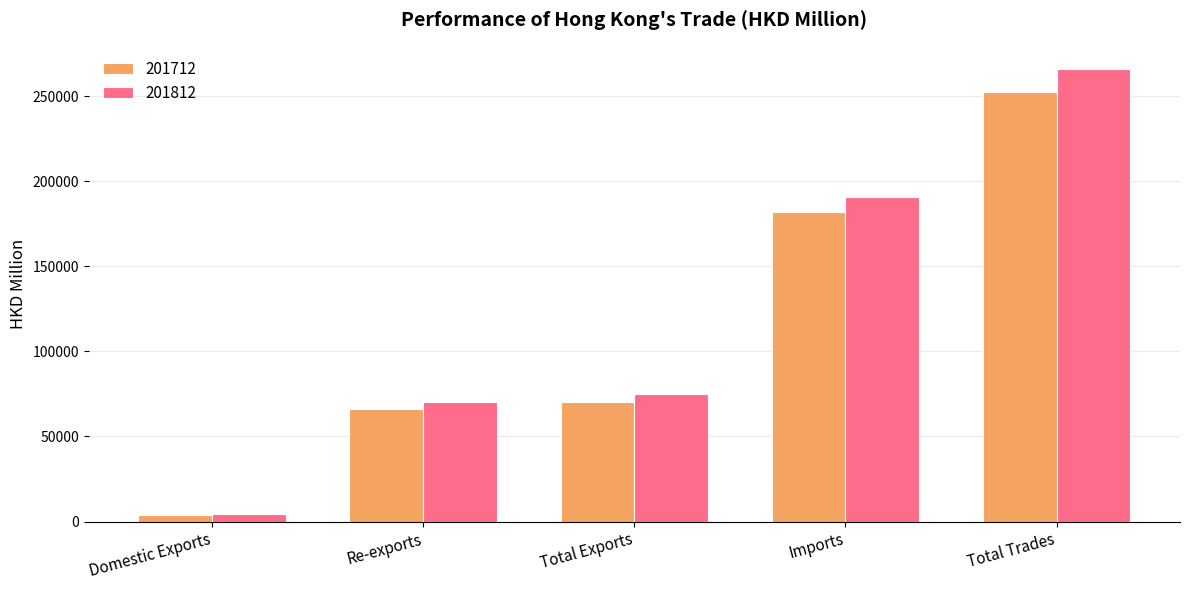

At how many categories does at least one series exceed 72495?

3